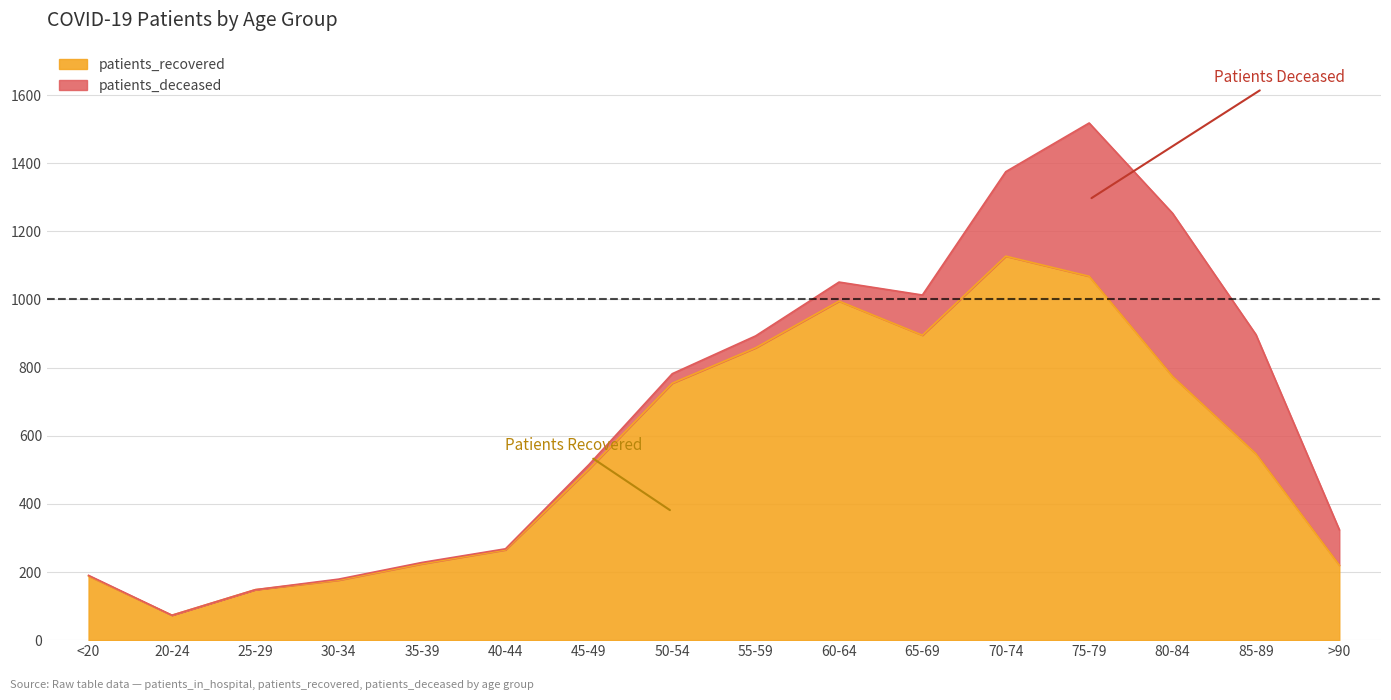

What is the average value?

551